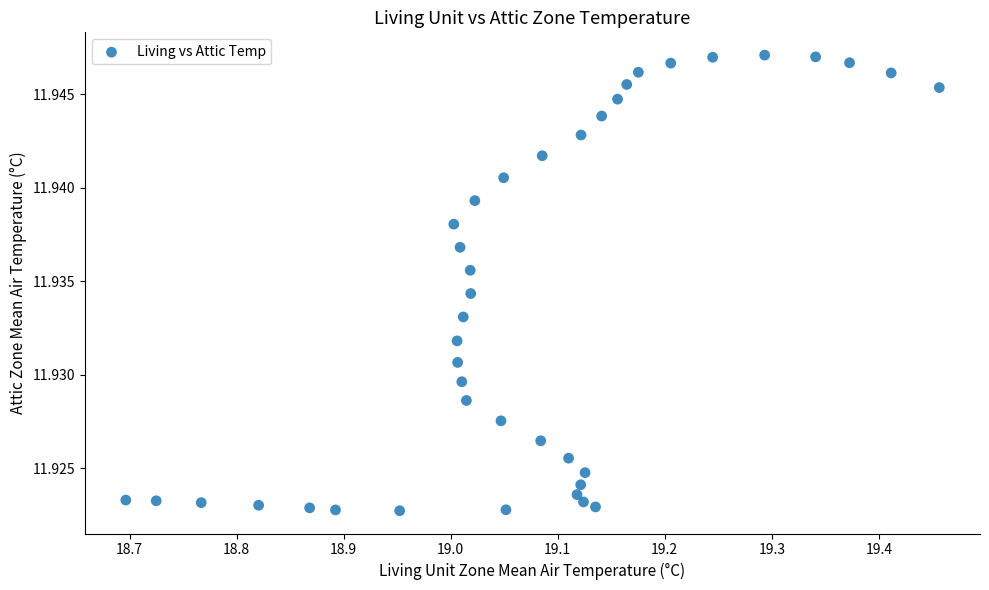

What is the range of X values (max minus min)?

0.8